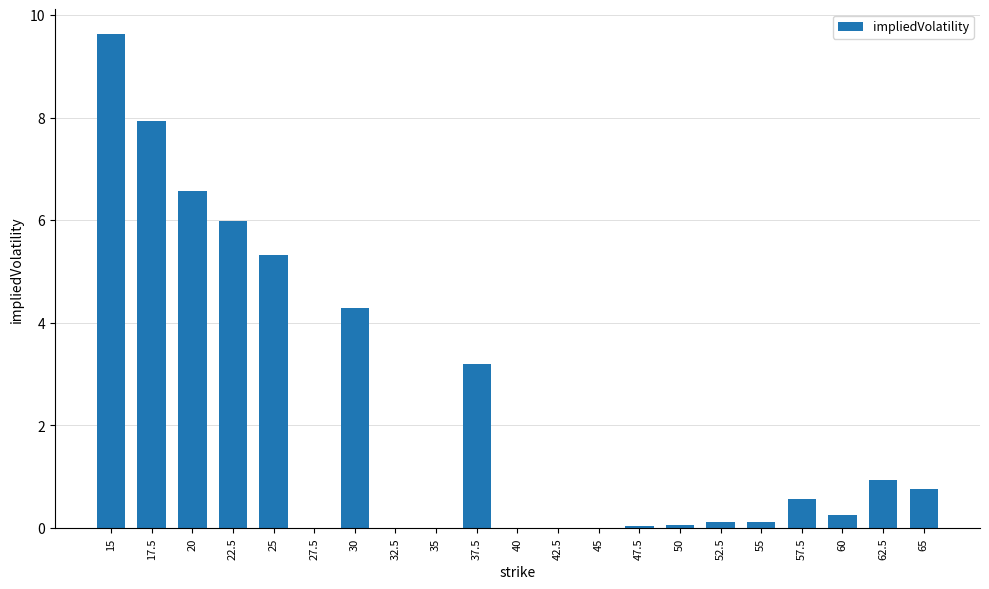

The value at 37.5 is 0.8. True or false?

False